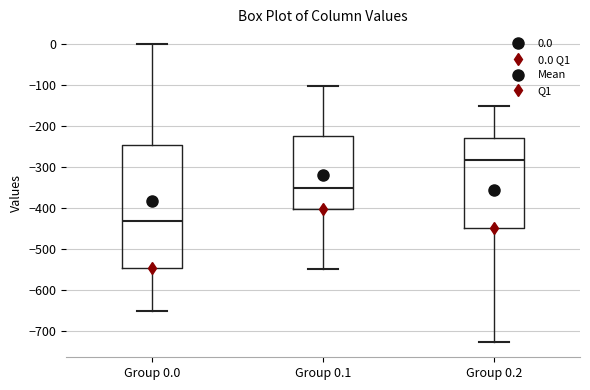

Where is the lower edge of the box for Group 0.1 on the y-axis? The values are not printed on the chart, so give them approximately, as read against the axis.

-400